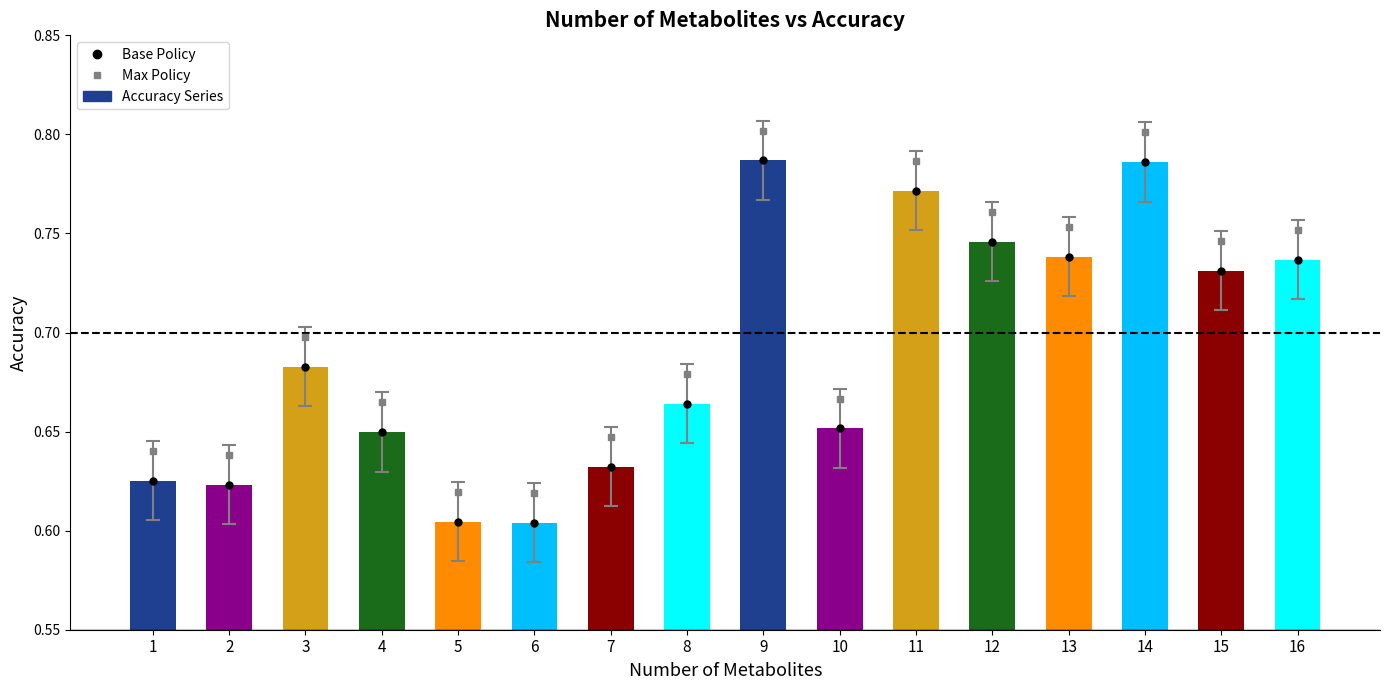

What is the minimum value shown in the chart?

0.6